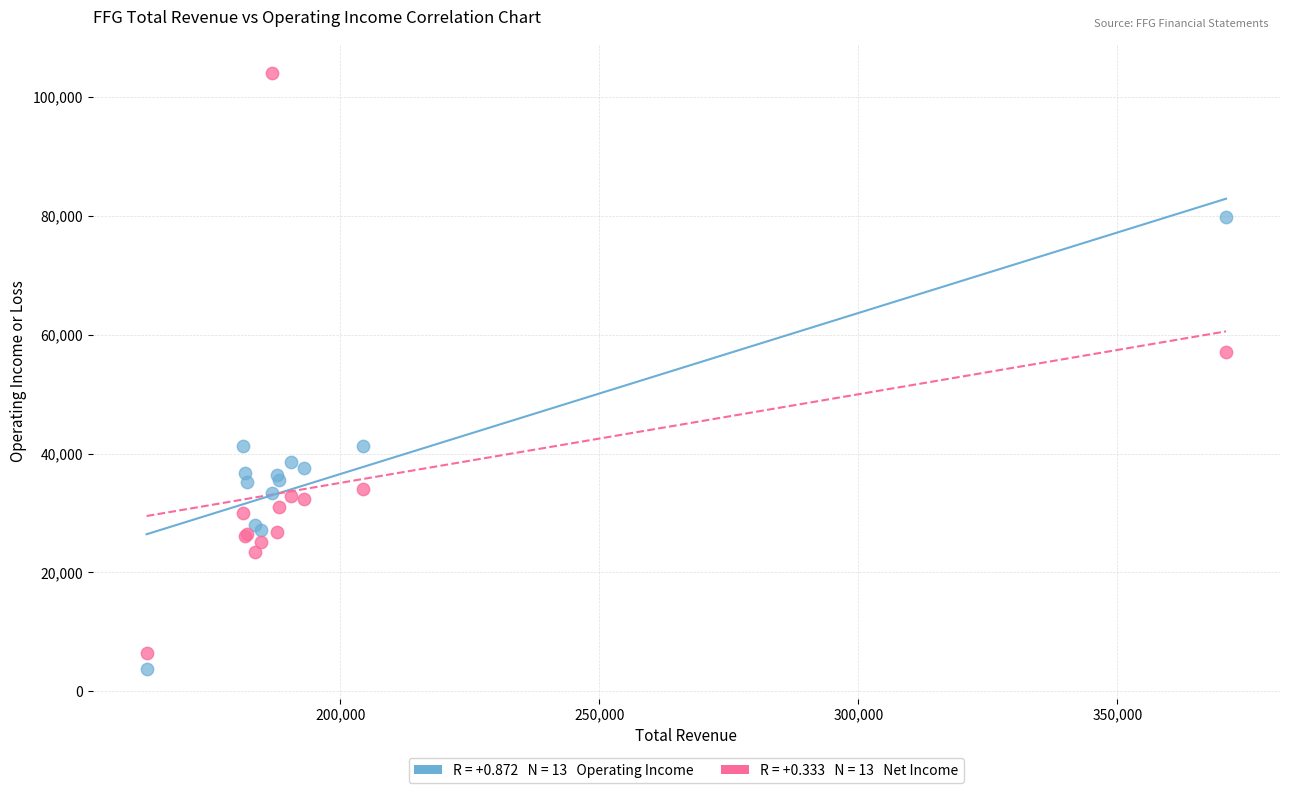

Across all series, what Y value is closest to 53850?

57100